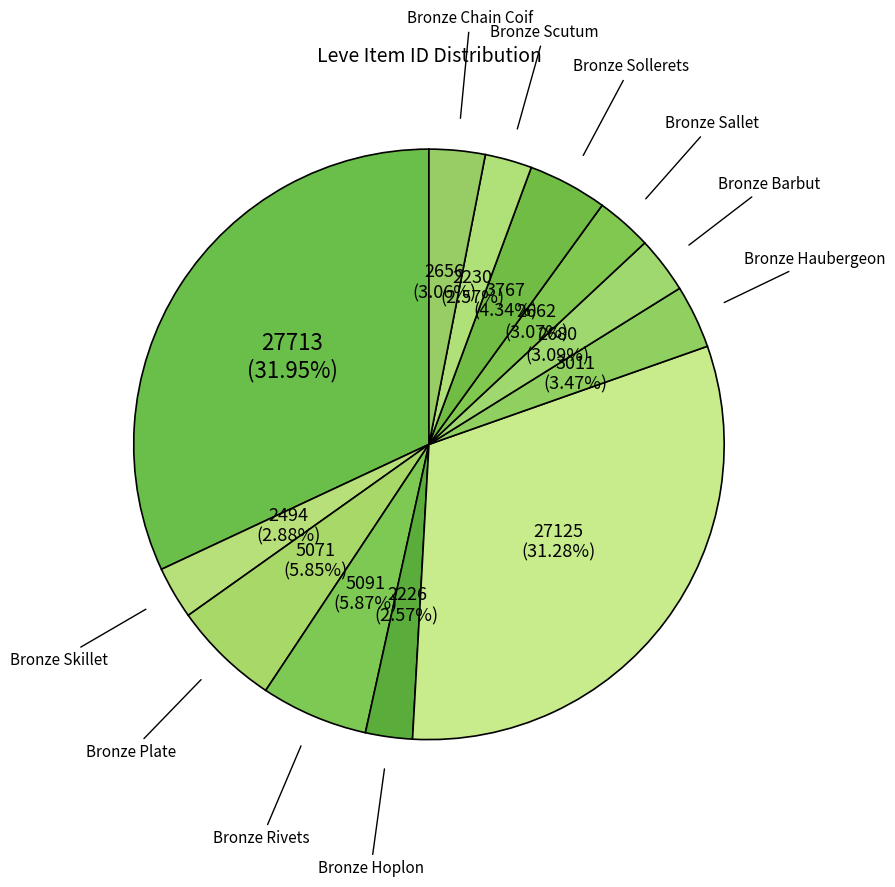

How many slices are in this pie chart?

12